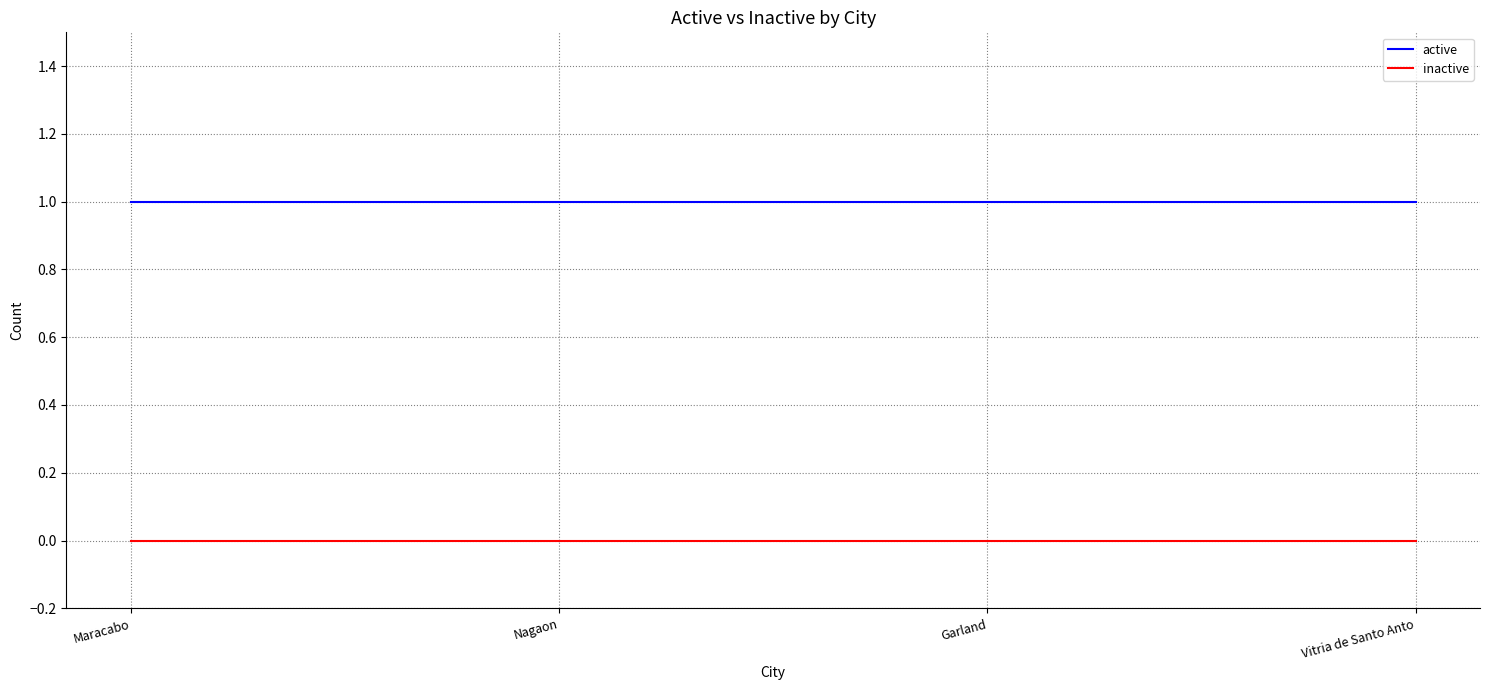

Is the value of active at Vitria de Santo Anto greater than the value of inactive at Garland?

Yes